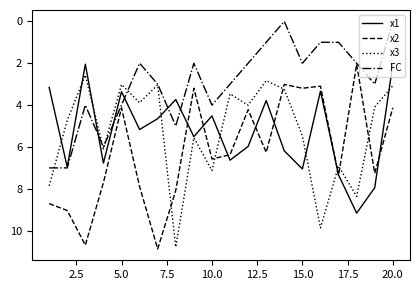

Which series has the largest total across all categories?

x2